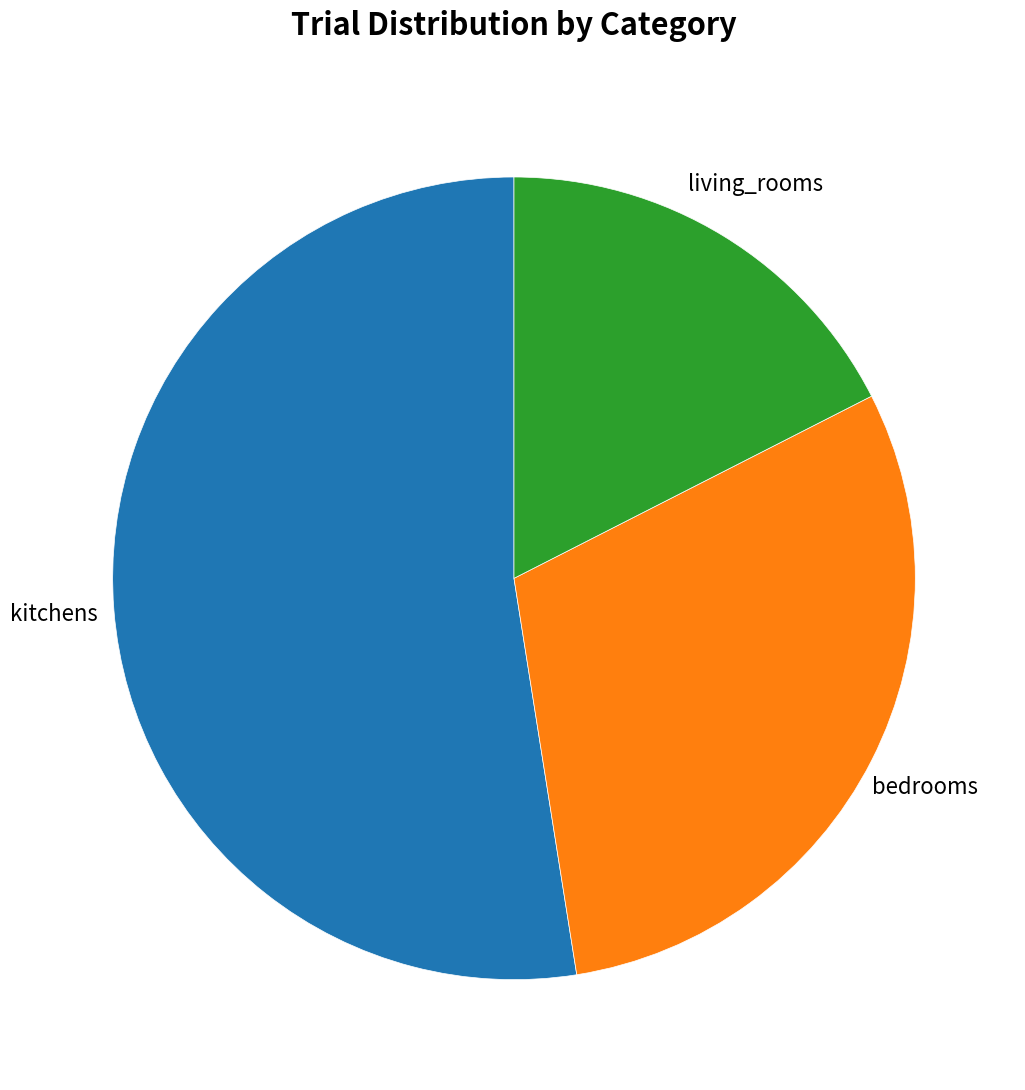

What is the largest slice in the pie chart?

kitchens